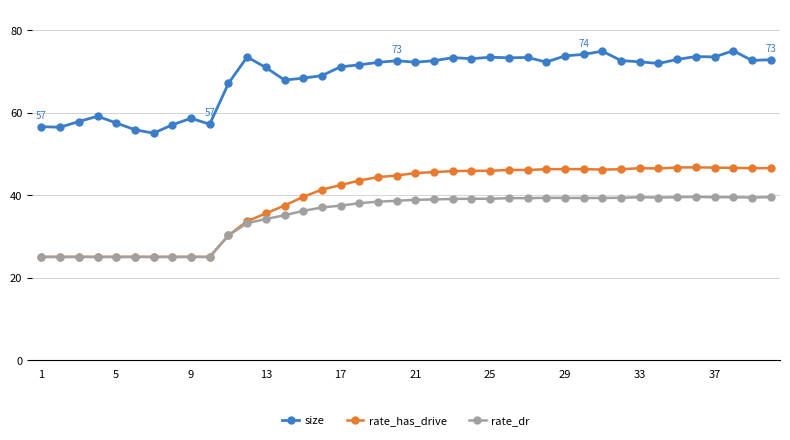

What is the lowest value of the size series?

55.0